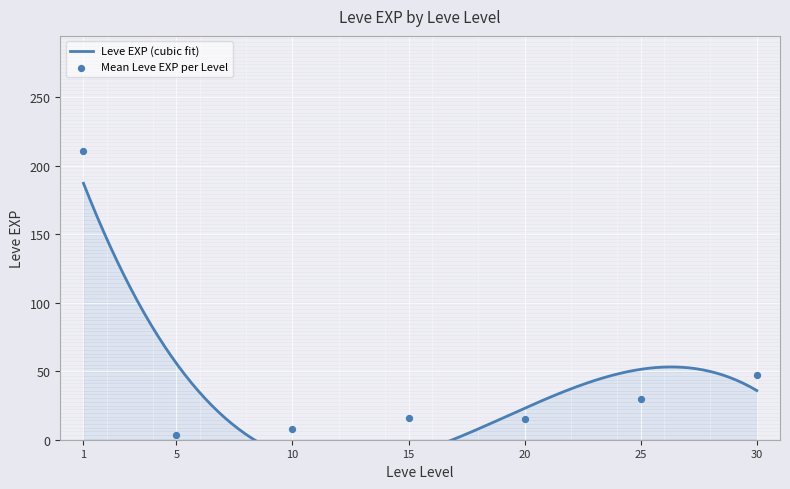

Between 15 and 25, which is larger?

25